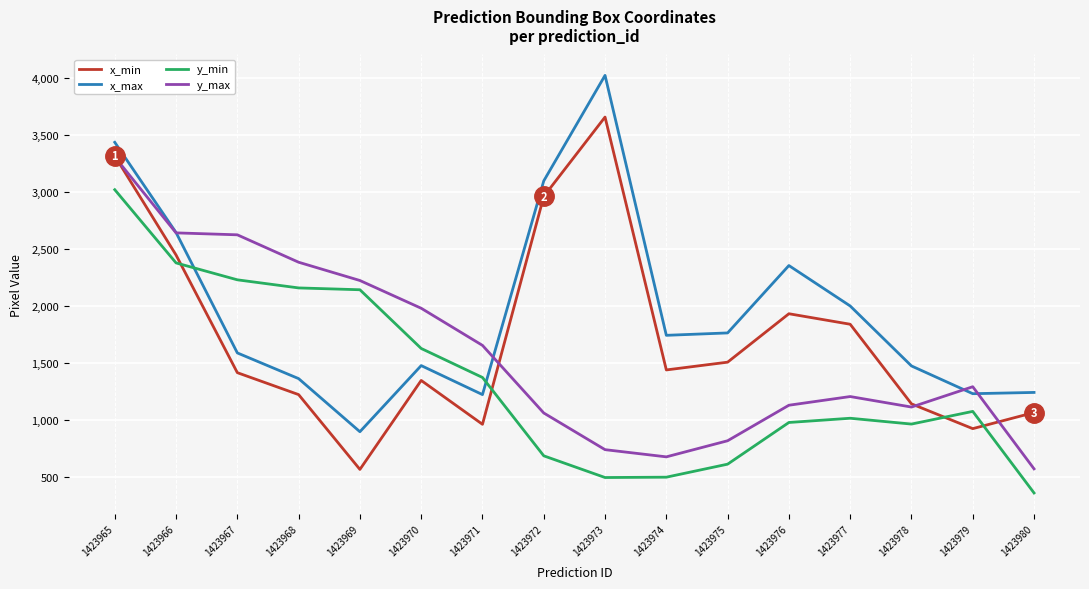

List the series in order of their overall mean, highest first.

x_max, x_min, y_max, y_min